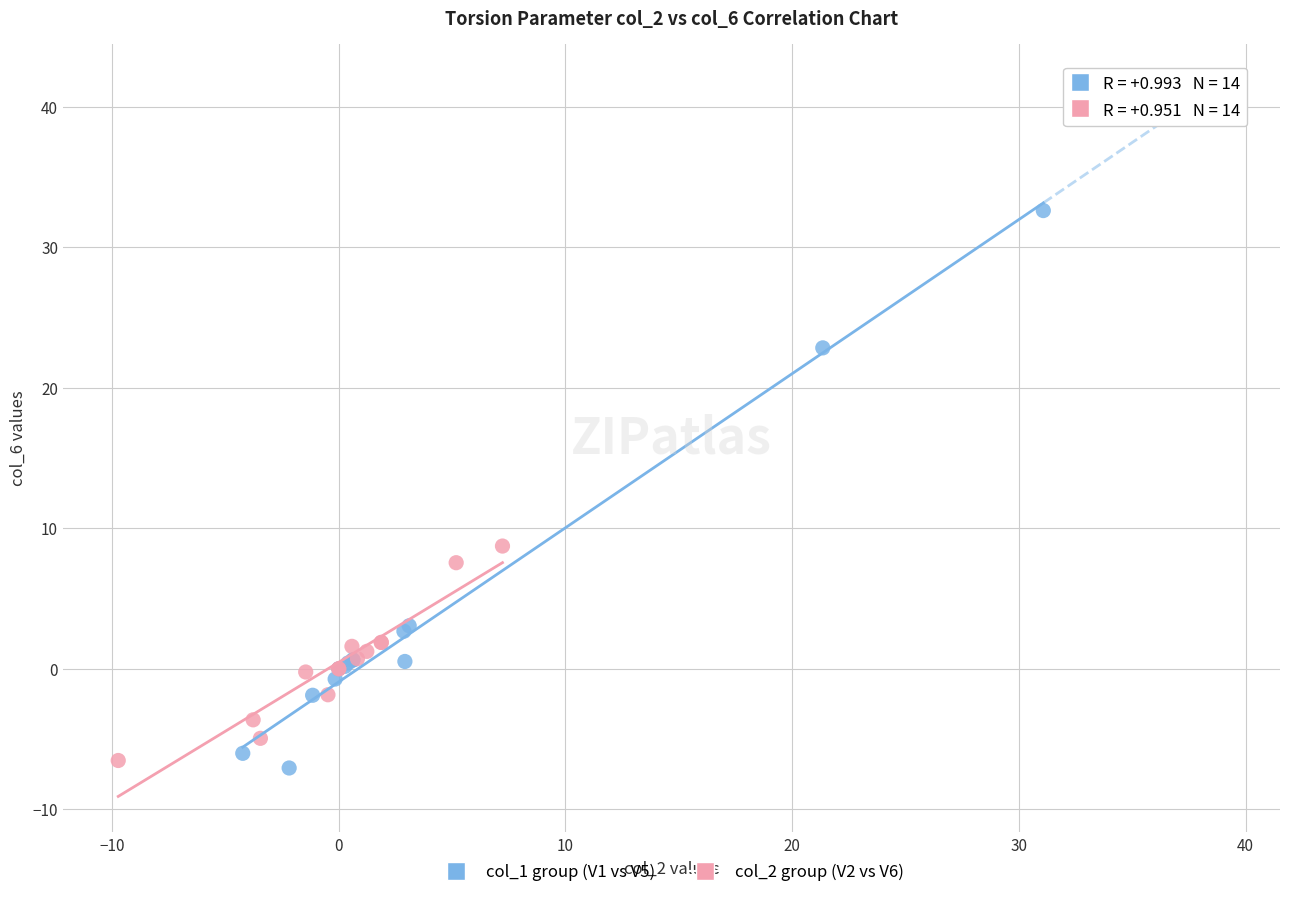

Which series has the widest spread of Y values?

col_1 group (V1 vs V5)